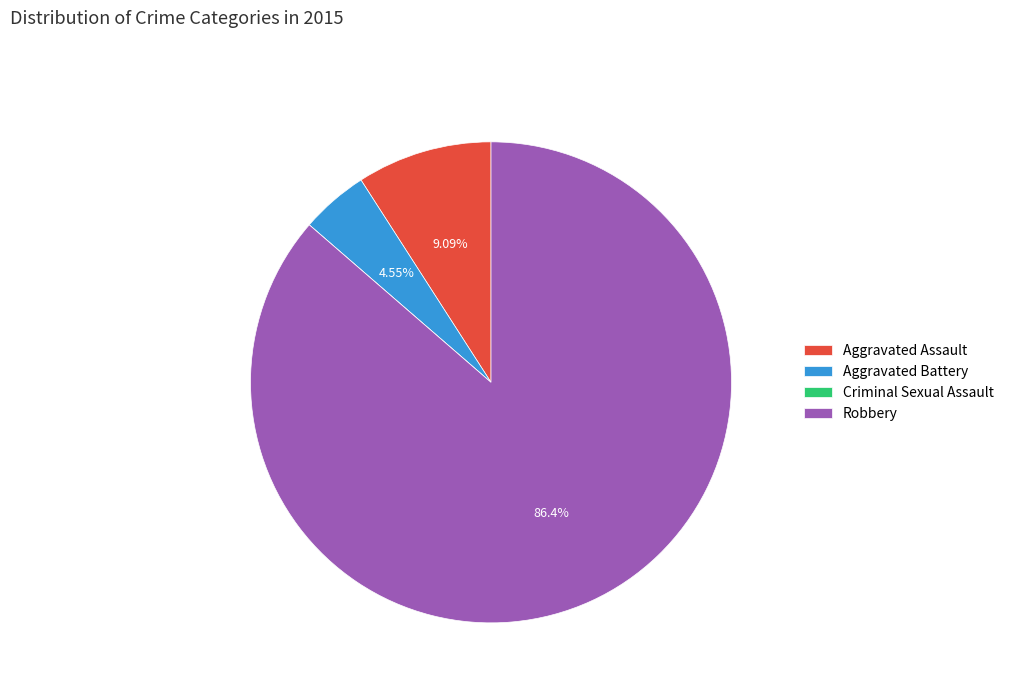

Does Robbery represent more than half of the total?

Yes